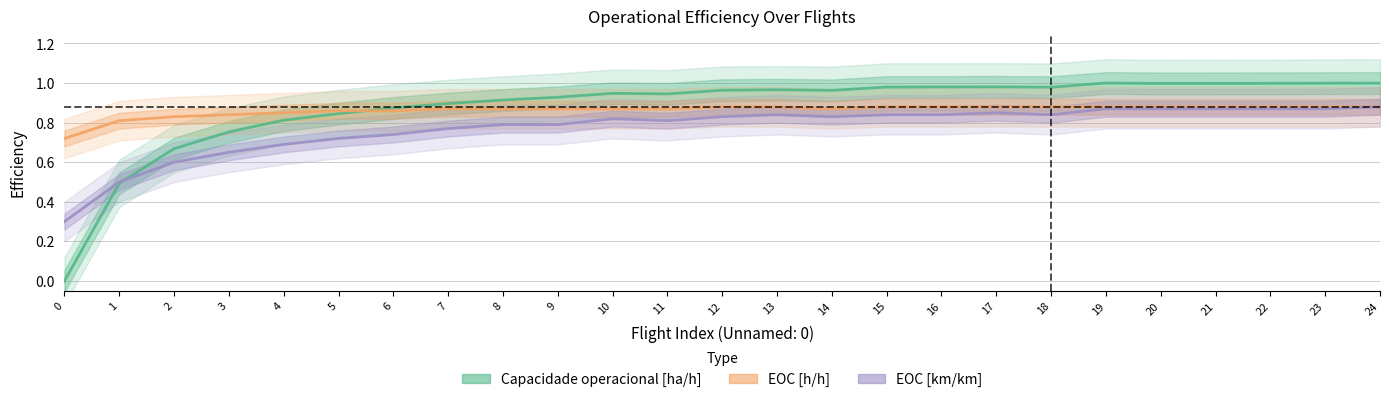

How many data points does each series have?

25